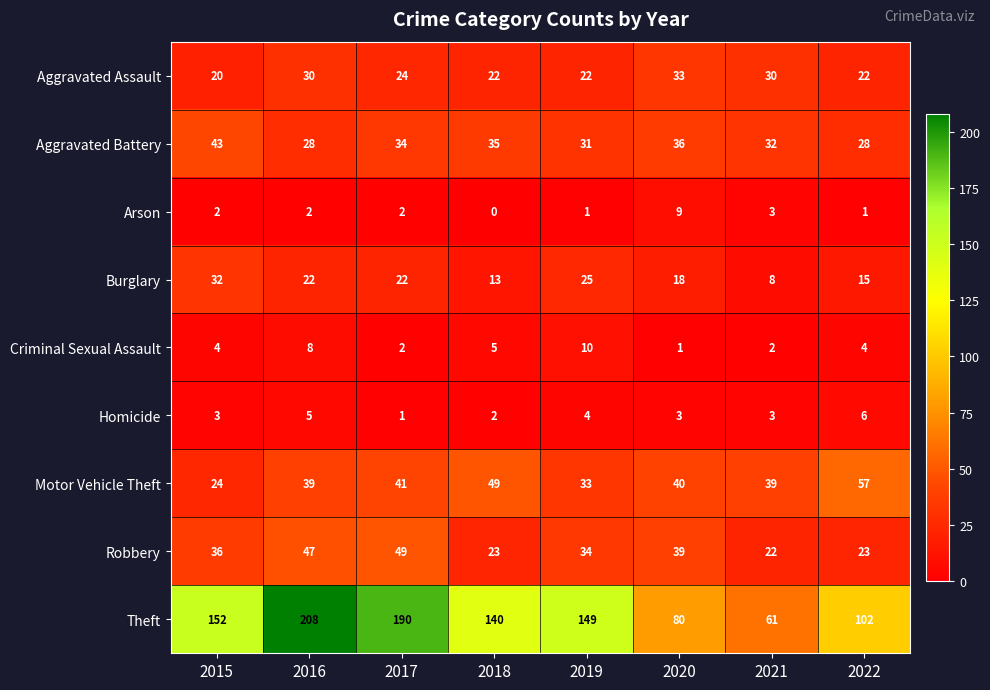

Rank the series by their maximum value, from lowest to highest.

Homicide, Arson, Criminal Sexual Assault, Burglary, Aggravated Assault, Aggravated Battery, Robbery, Motor Vehicle Theft, Theft